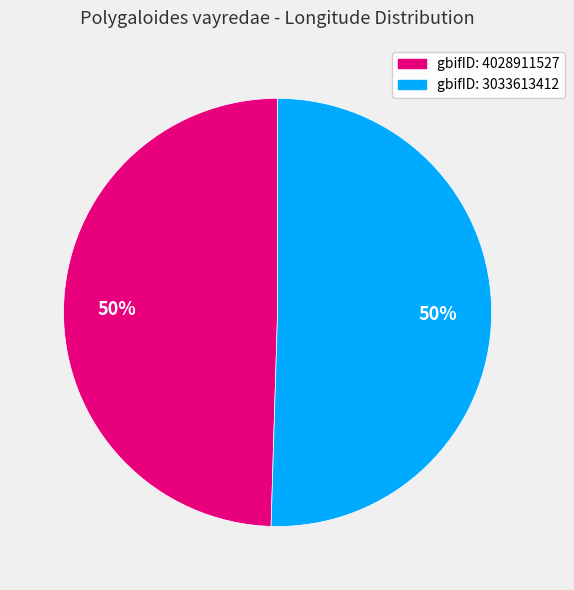

To the nearest percent, what is the average slice percentage?

50%